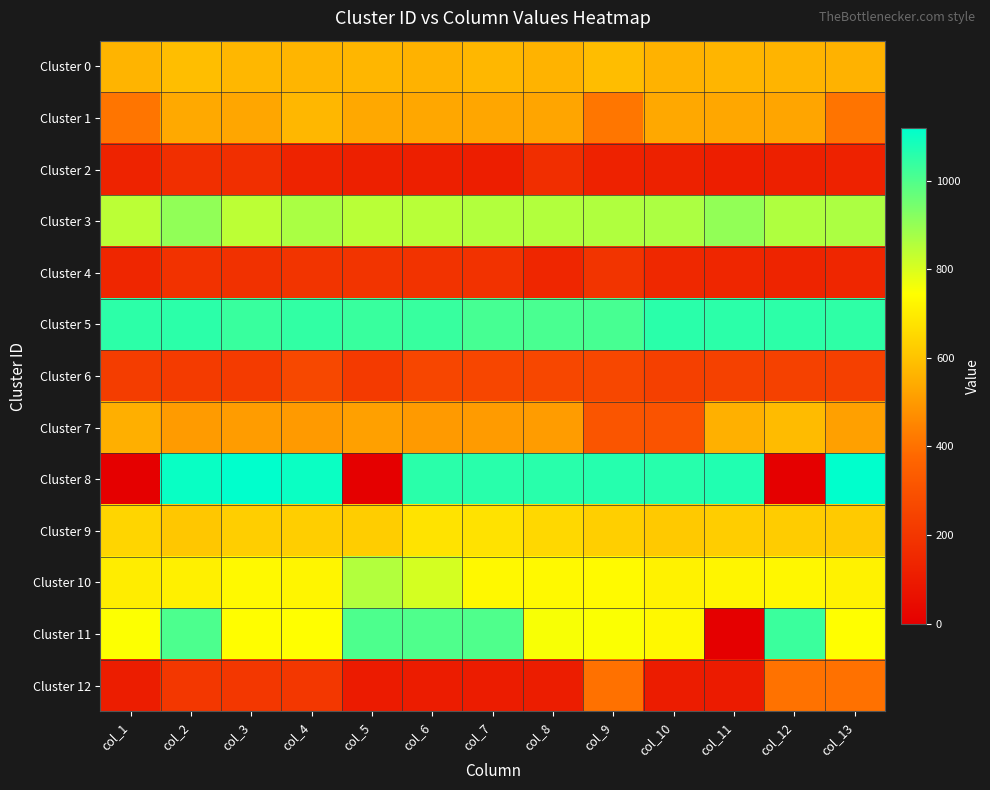

What is the maximum value shown in the chart?

1118